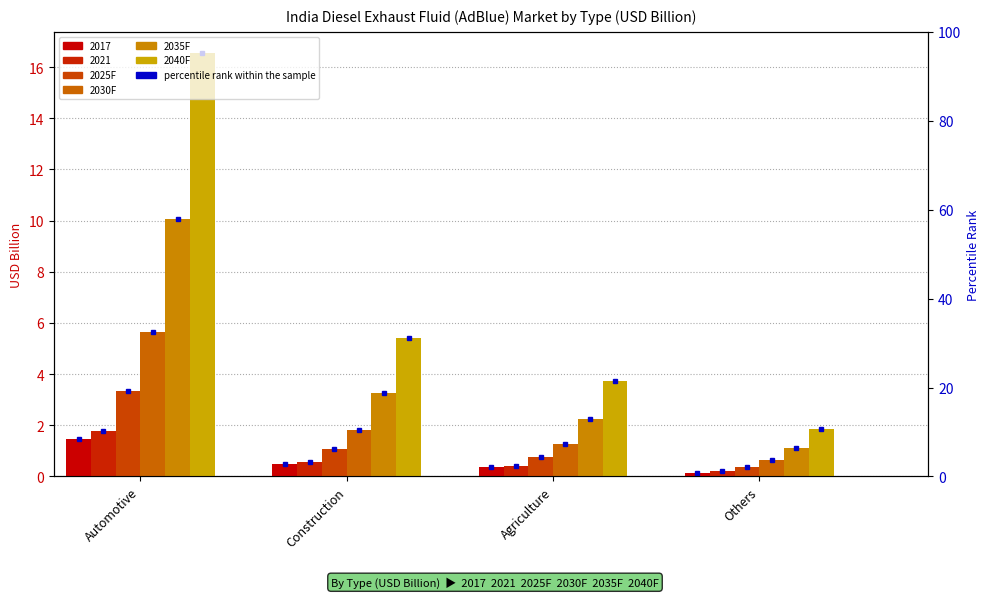

What is the approximate value of 2040F at Others?

1.8